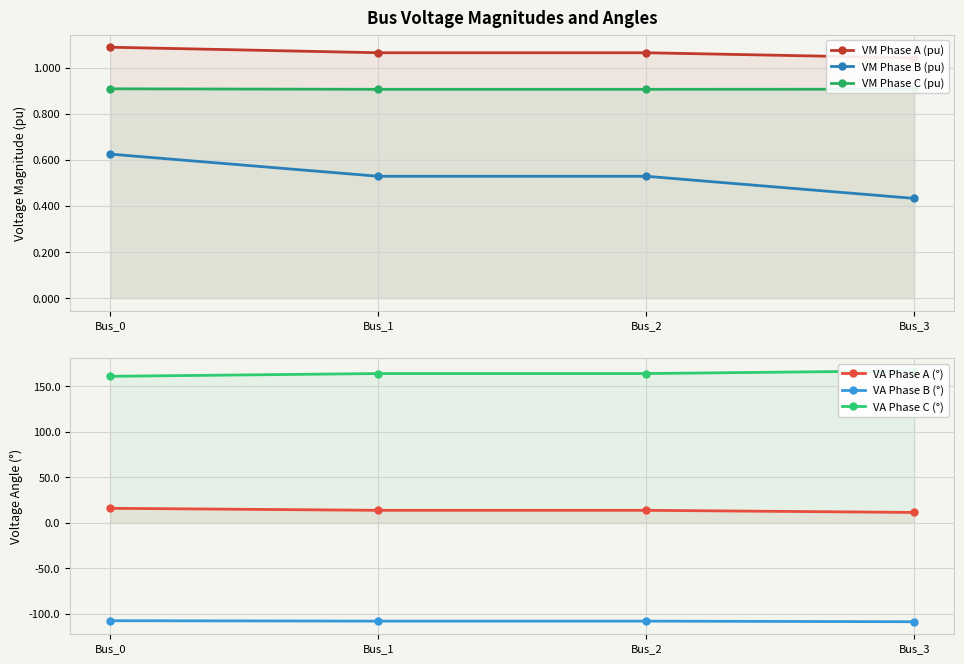

Which series has the largest total across all categories?

VA Phase C (°)